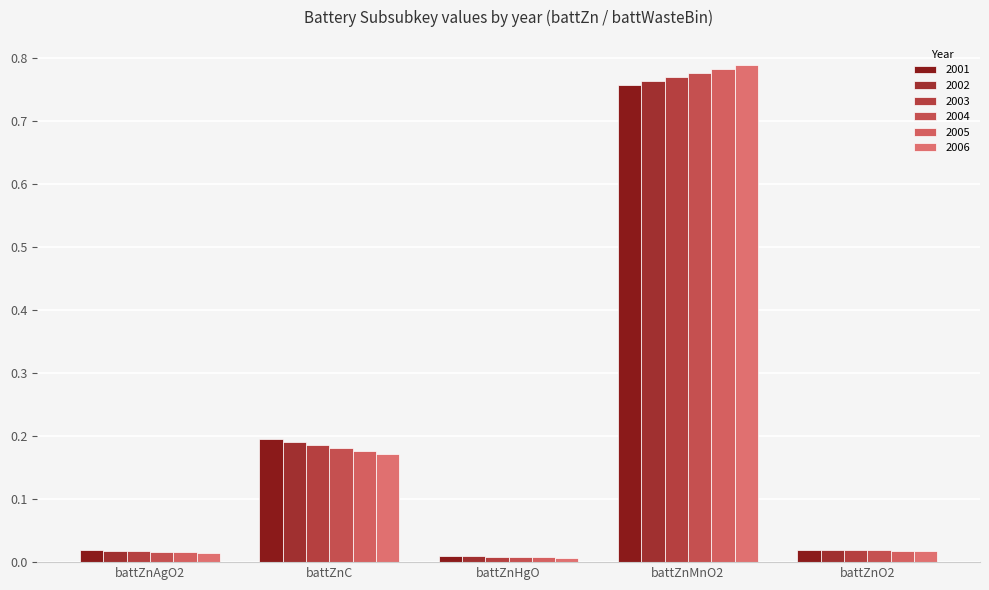

At which category does the chart reach its peak across all series?

battZnMnO2